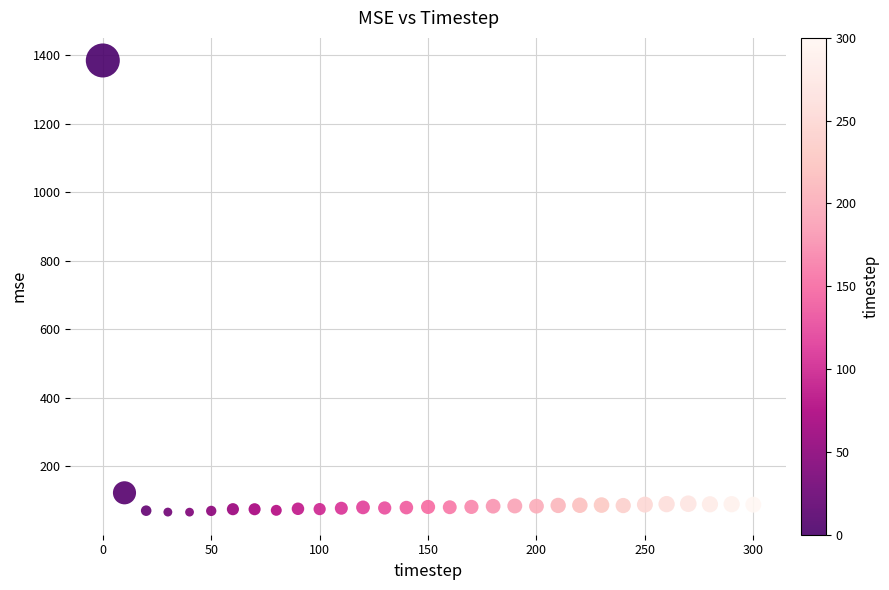

What is the range of Y values (max minus min)?

1318.4